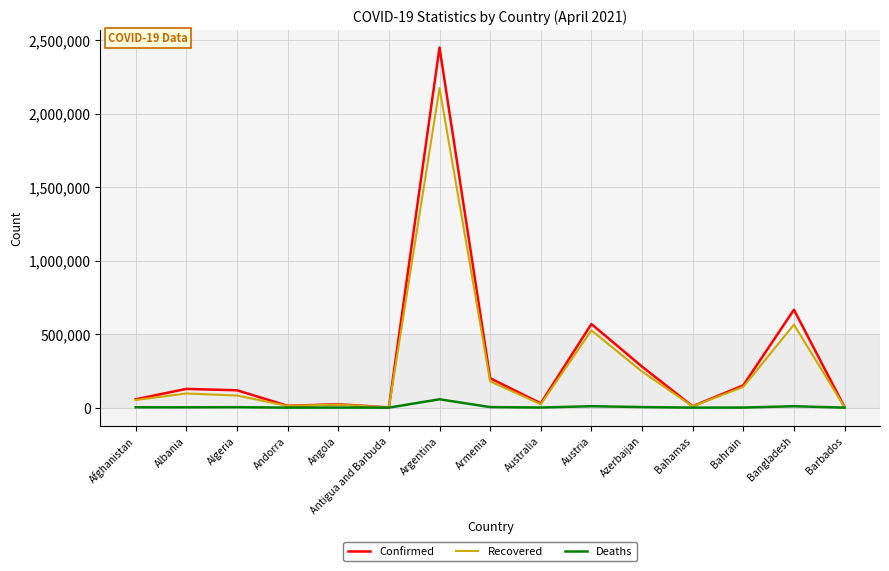

At which category is the sum across all series the highest?

Argentina